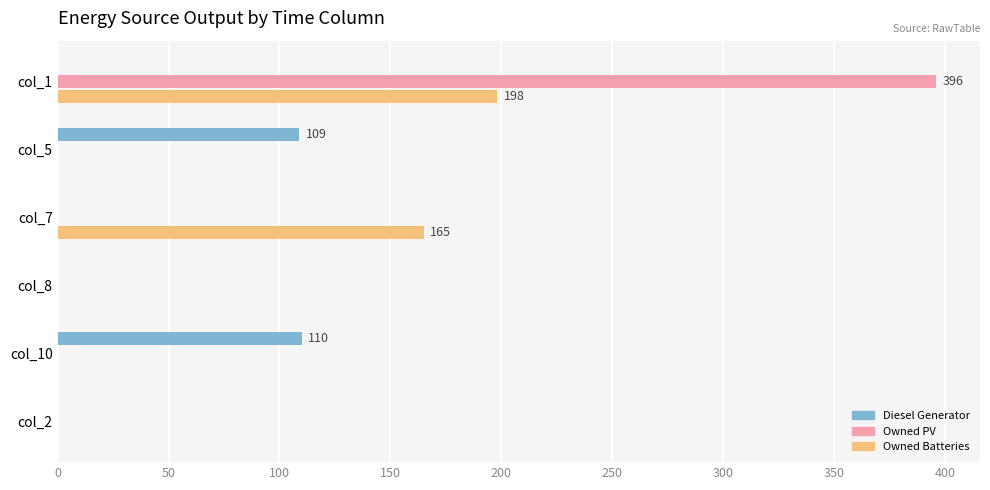

At which label does Owned PV reach its peak?

col_1